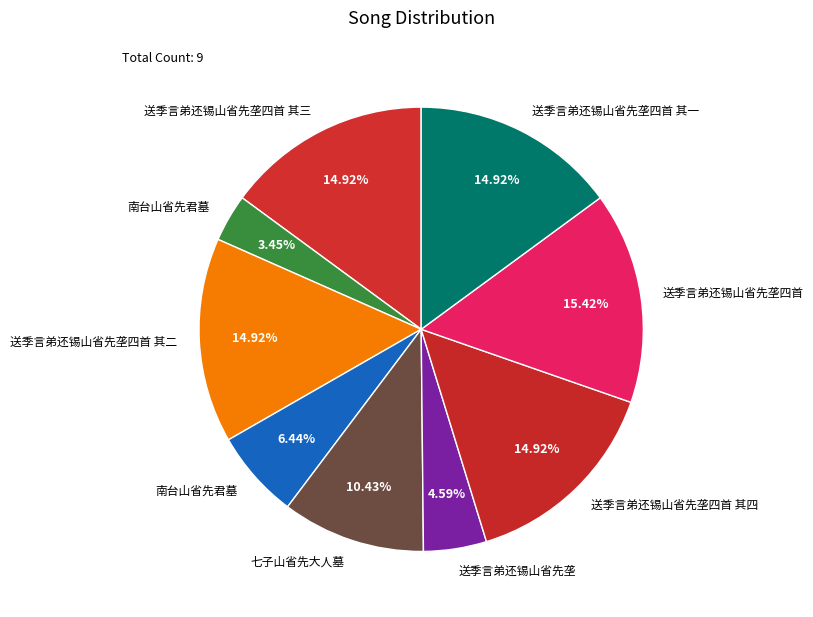

How many segments does this pie chart have?

9